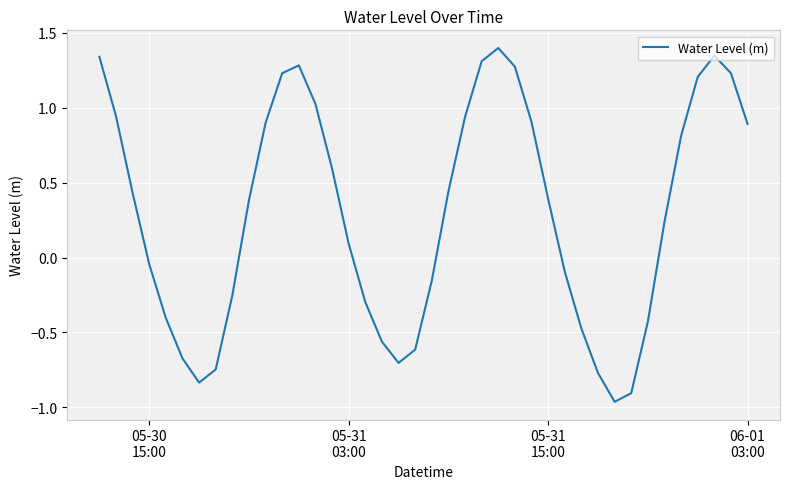

What is the difference between the maximum and minimum values?

2.4